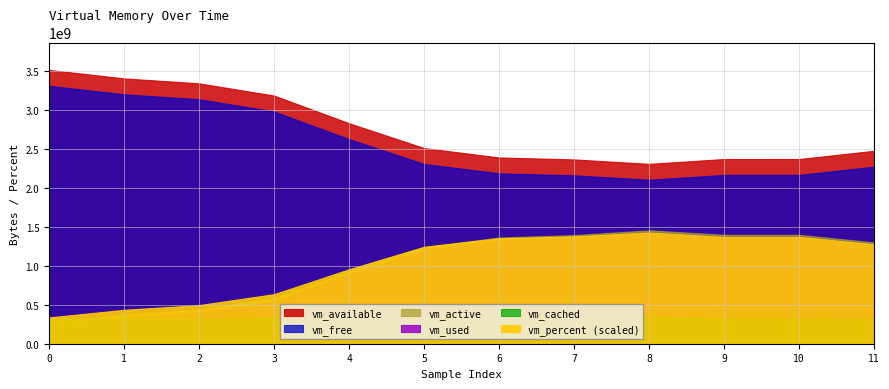

Where does the vm_percent series first go above 36?

6